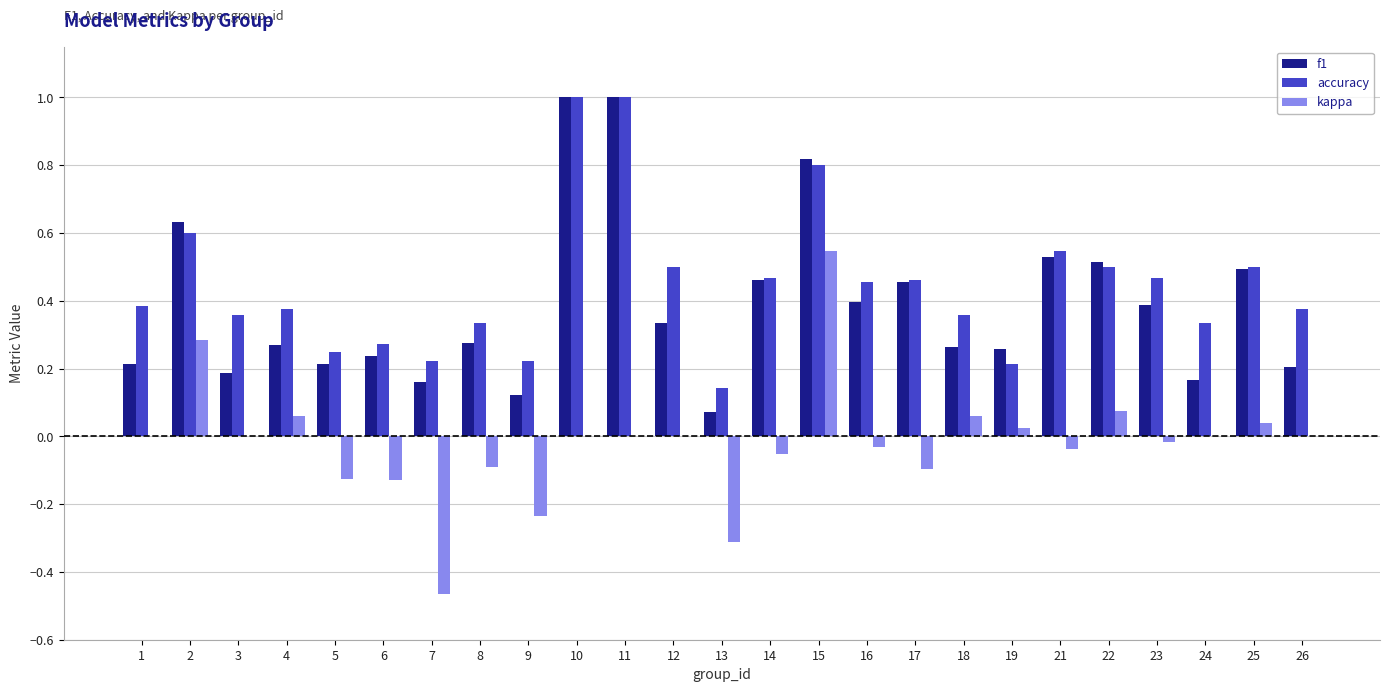

Between 4 and 7, which series saw the biggest shift?

kappa